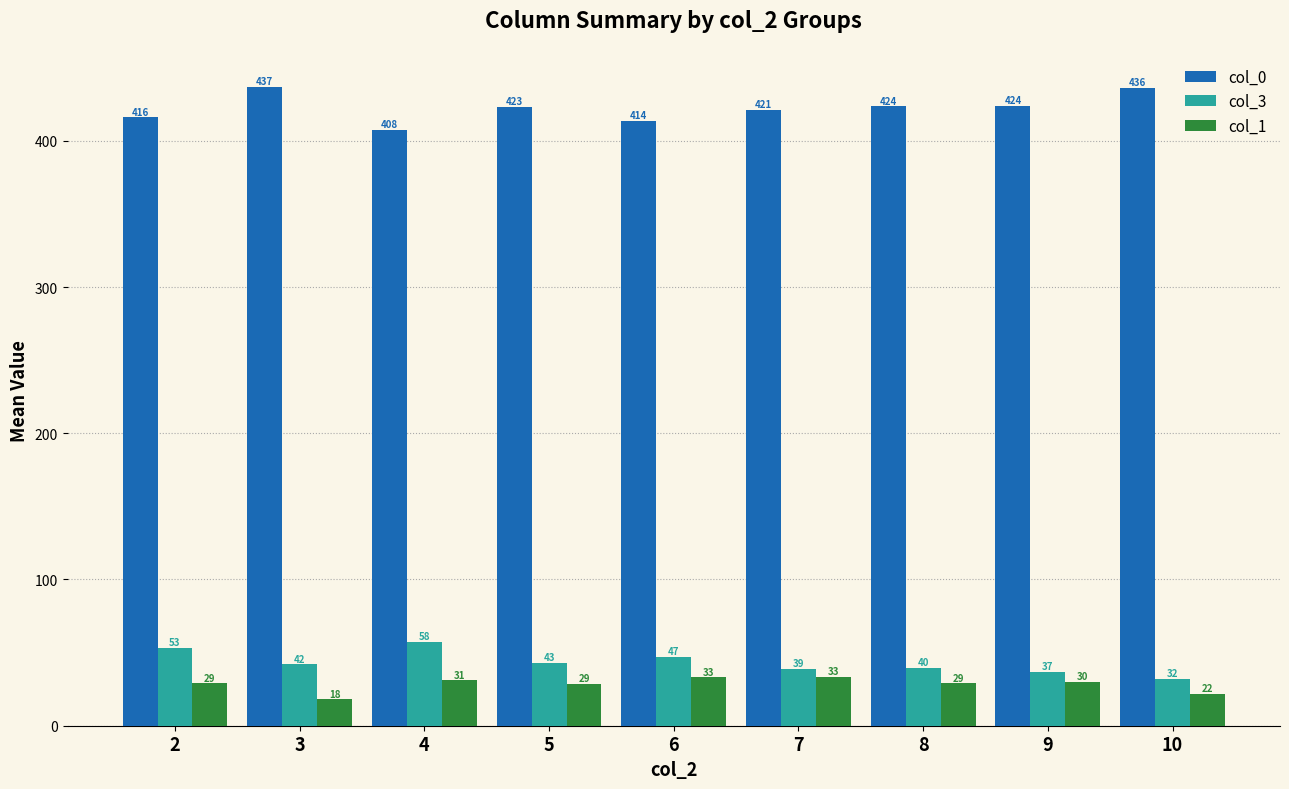

Are the bars horizontal?

No